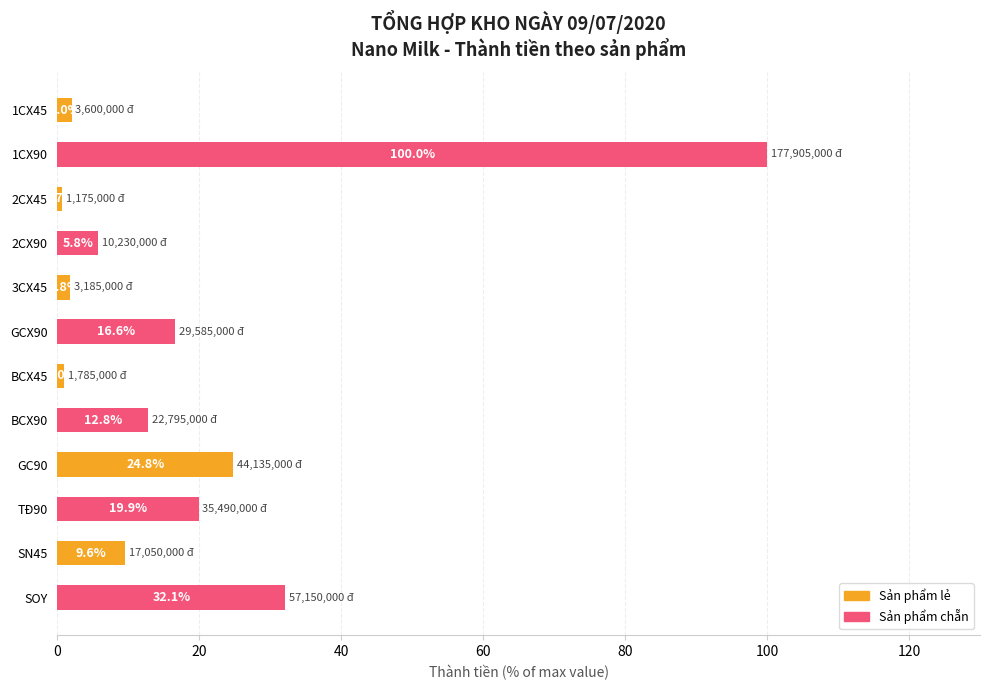

What is the average value?

18.9